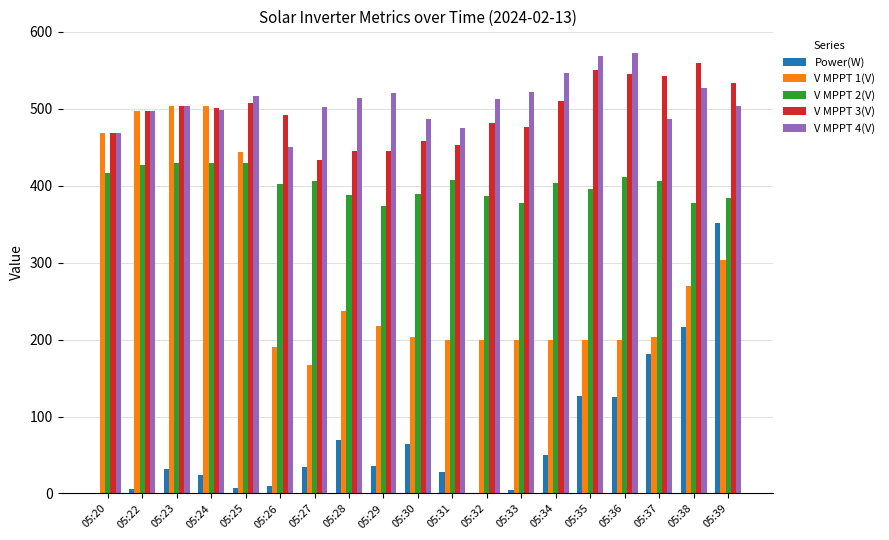

Count the number of data series in this chart.

5